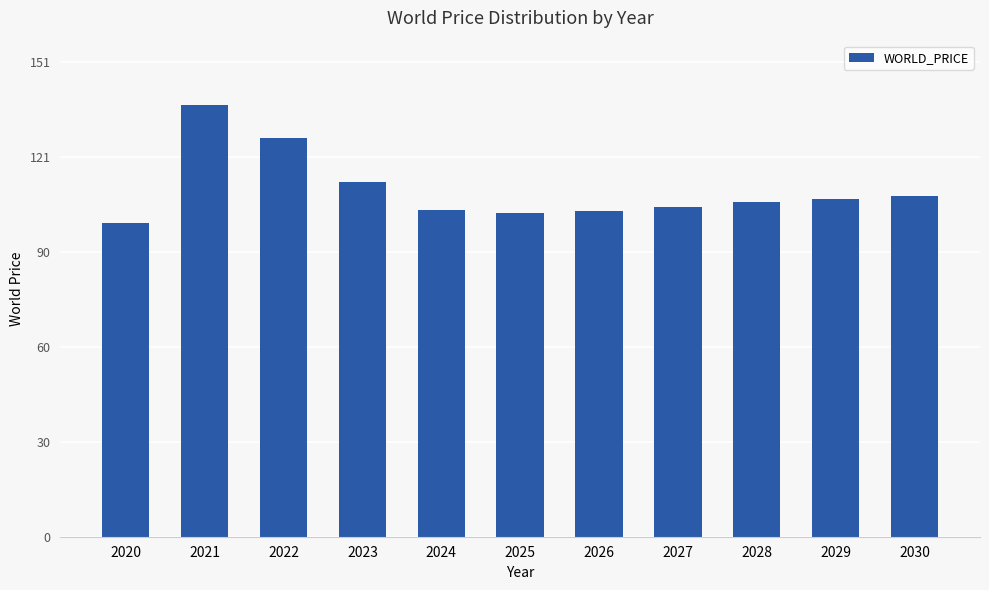

What is the difference between the maximum and minimum values?

37.6